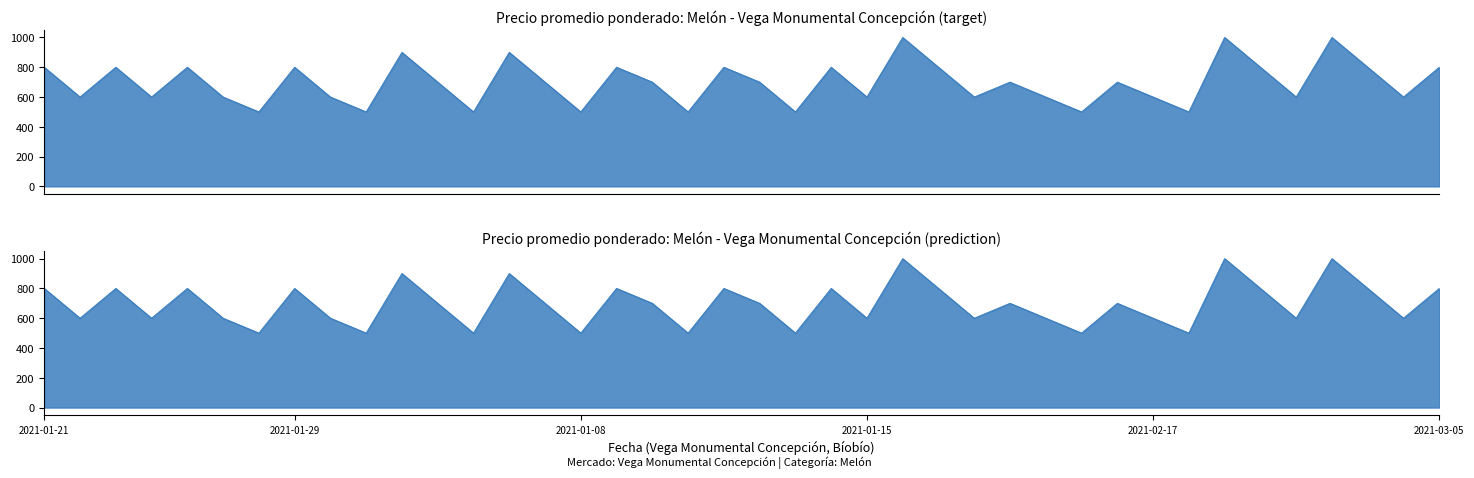

What is the label of the 32nd point from the right?

2021-01-29